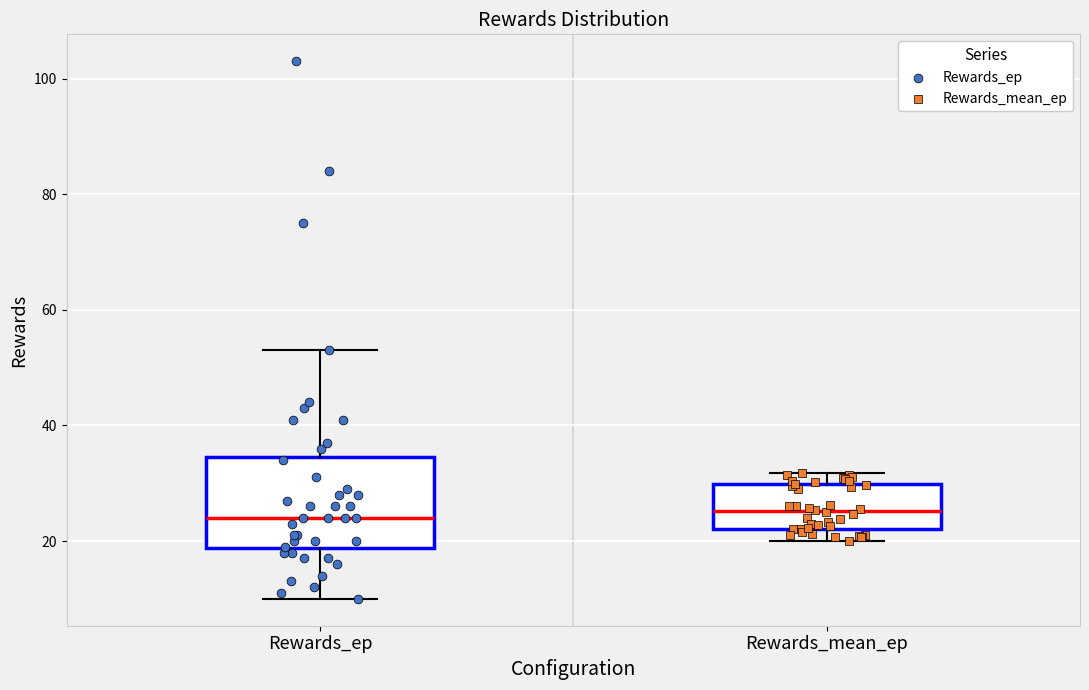

Reading left to right, read every box against the y-axis: the position of its median line, the range the box covers, and the ends of its whiskers. The values are not printed on the chart, so give them approximately, as read against the axis.

Rewards_ep: median 24, box 18 to 34, whiskers 10 to 54
Rewards_mean_ep: median 26, box 22 to 30, whiskers 20 to 32